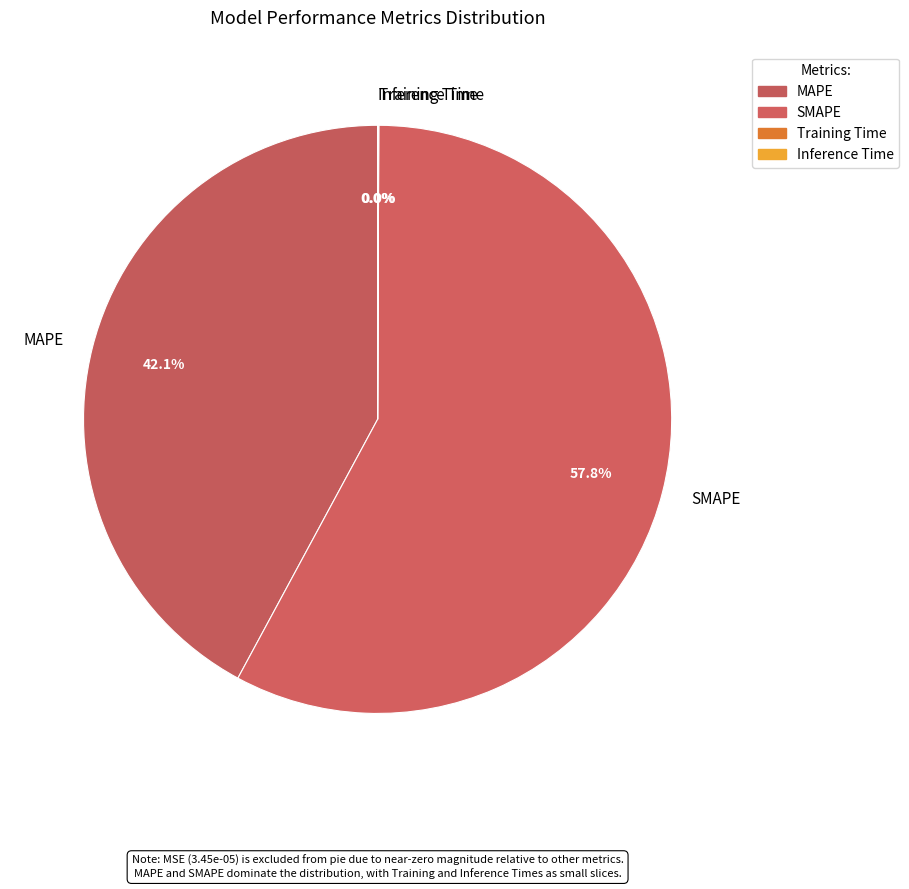

Is the sum of MAPE and SMAPE greater than half?

Yes